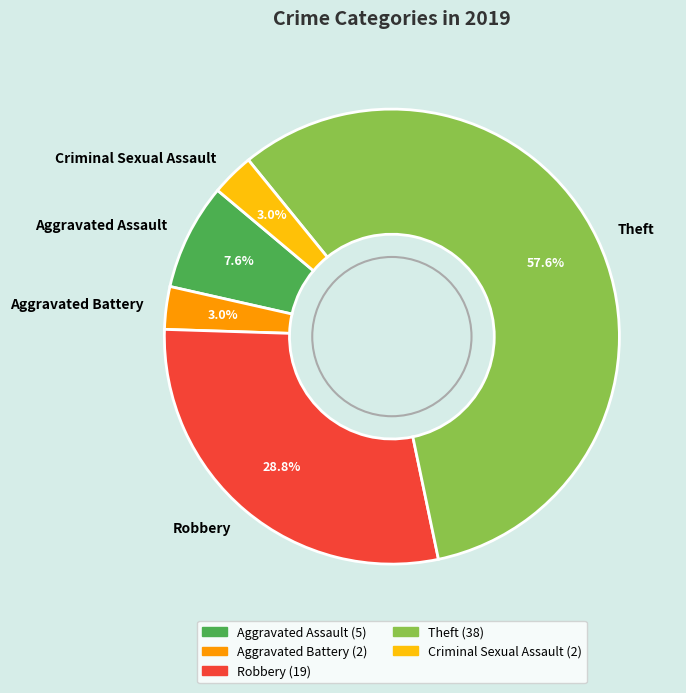

What portion of the pie excludes Criminal Sexual Assault?

97.0%